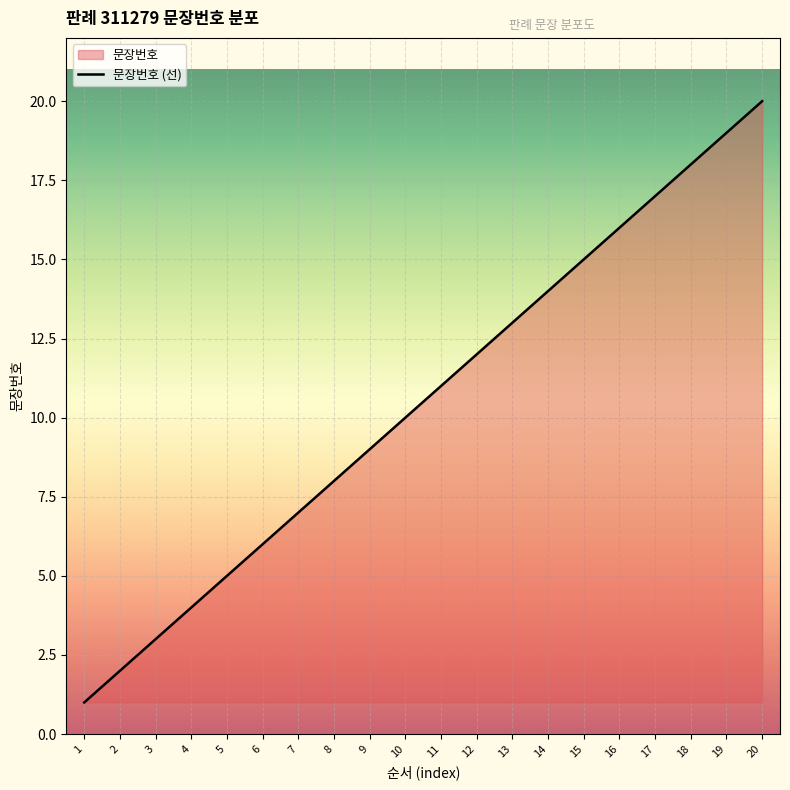

What is the minimum value shown in the chart?

1